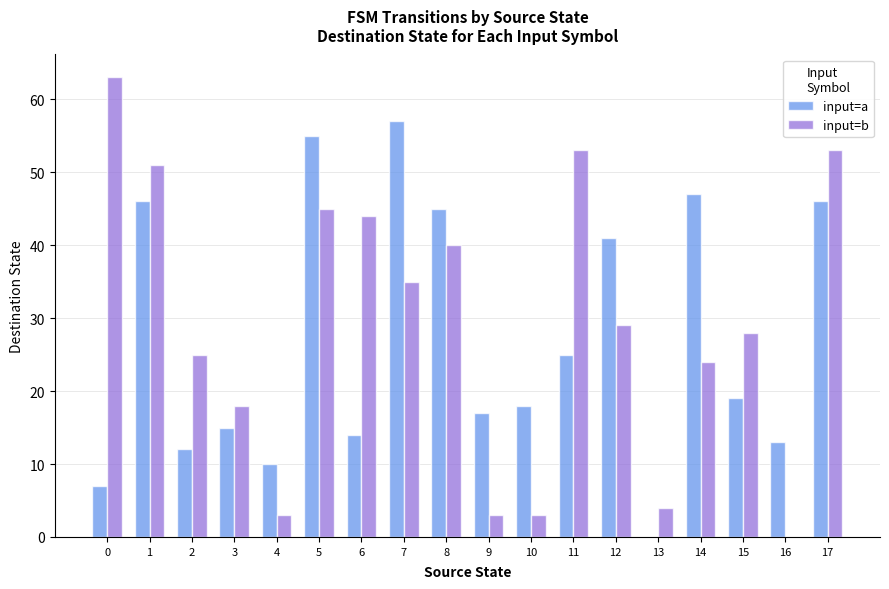

How many data points does each series have?

18